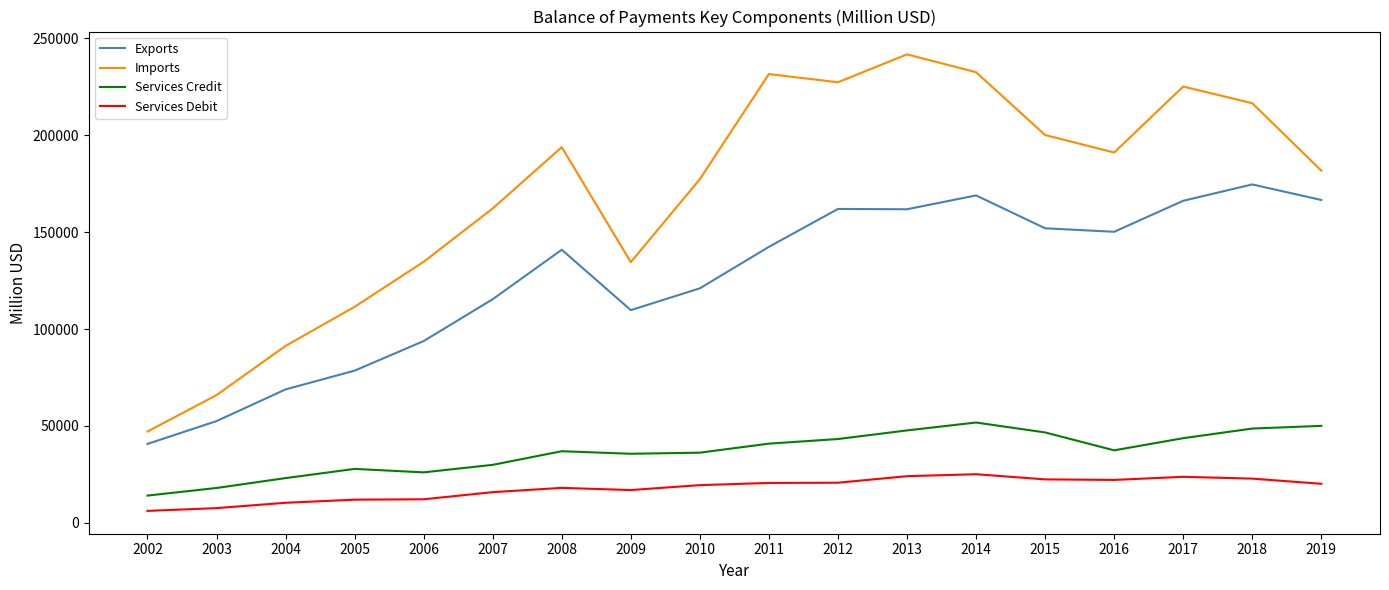

True or false: Exports and Imports cross at least once.

False